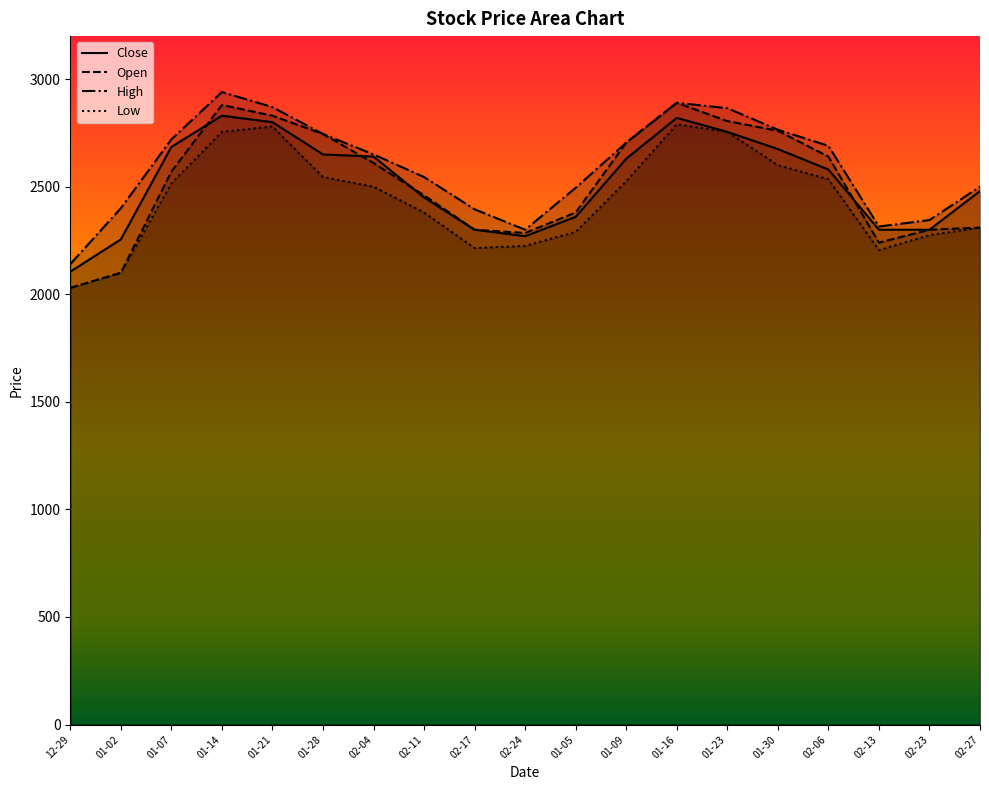

Does the chart have visible grid lines?

No